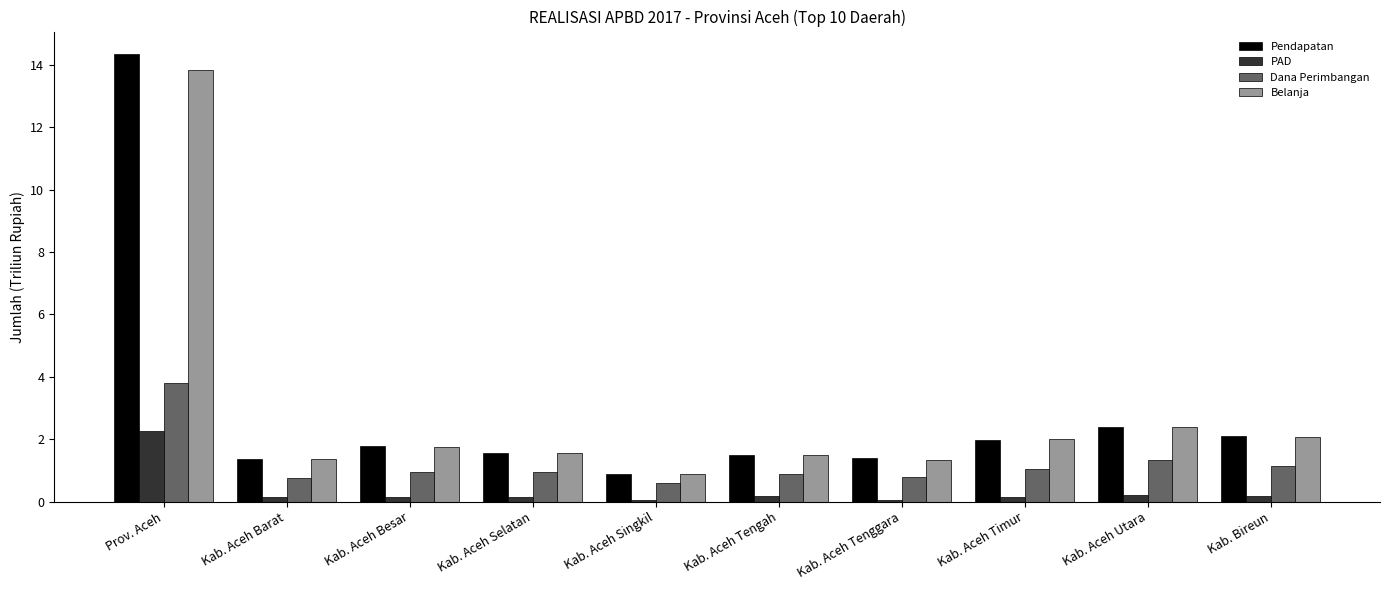

Is it true that PAD equals 0.0 at Kab. Aceh Singkil?

True